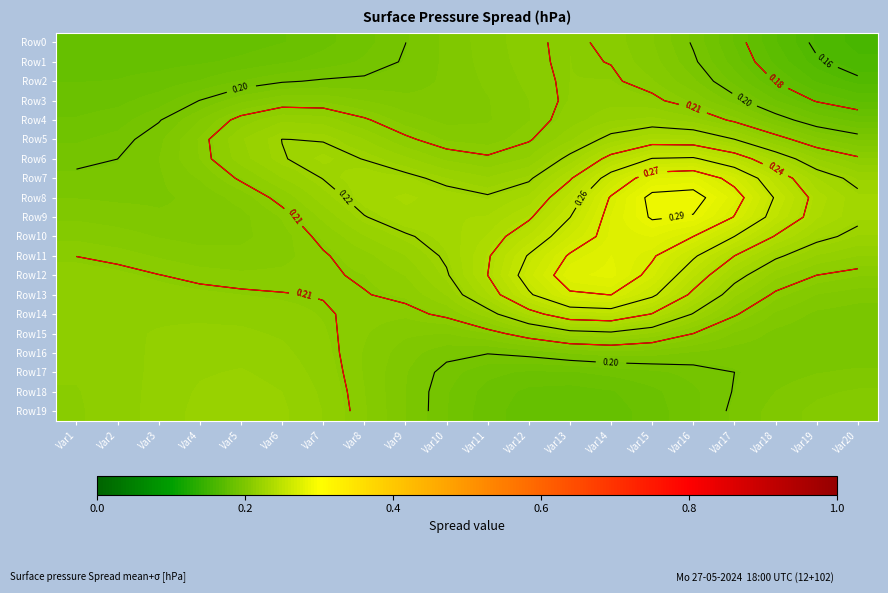

What is the minimum value for Row18?

0.2